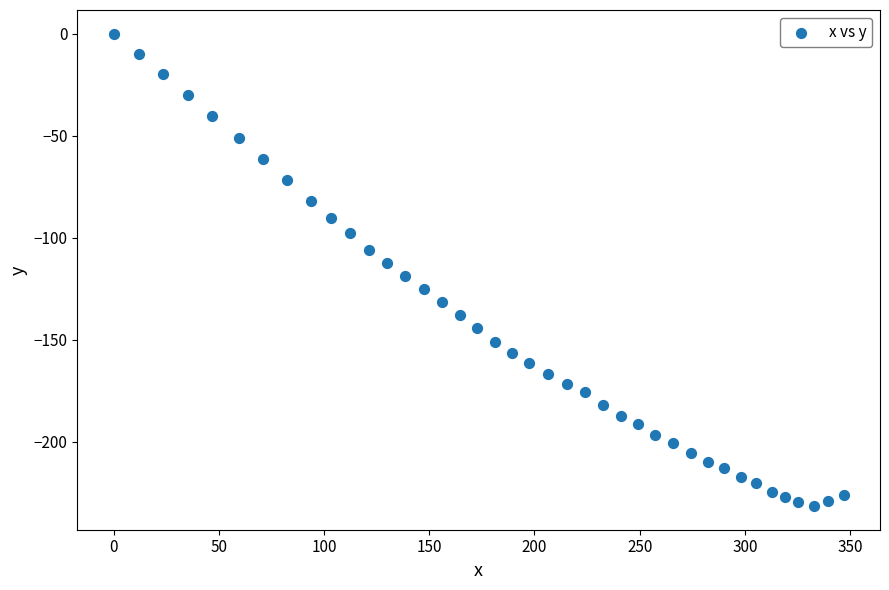

What is the range of X values (max minus min)?

346.9